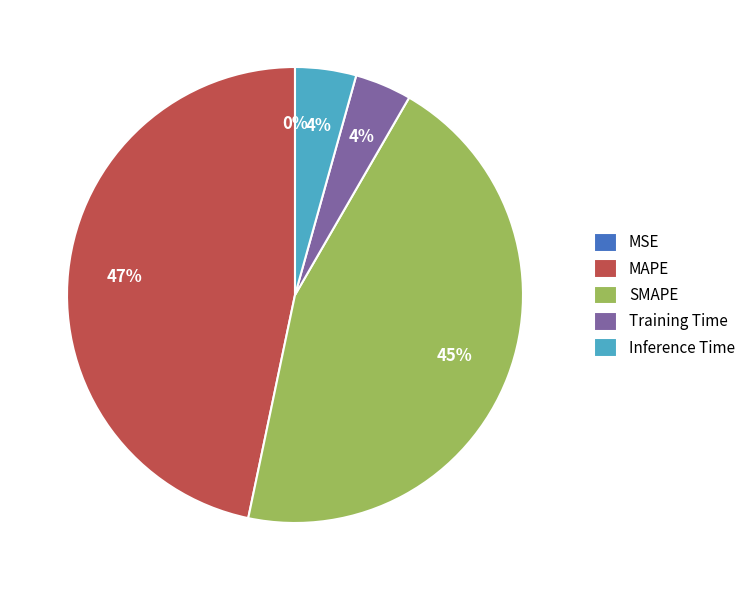

The SMAPE slice represents 35% of the pie. True or false?

False